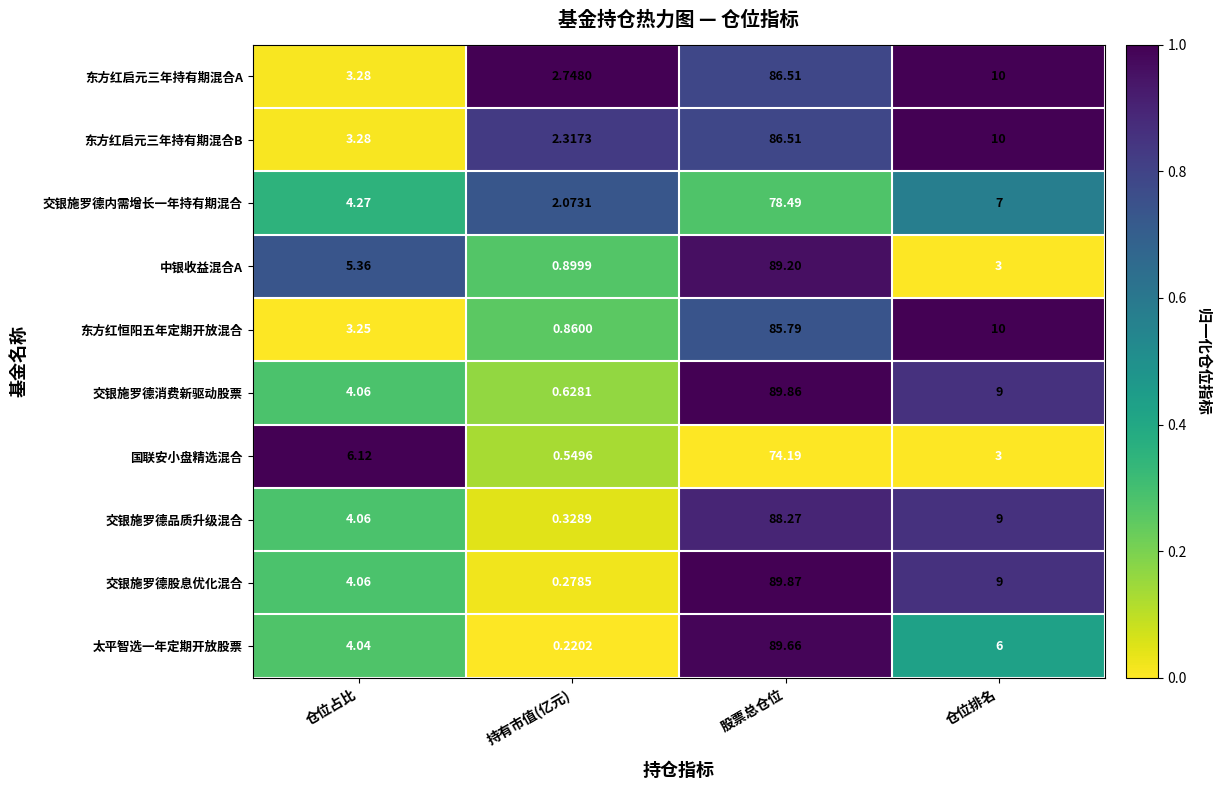

What is the difference between the highest and lowest values at 股票总仓位?

15.7